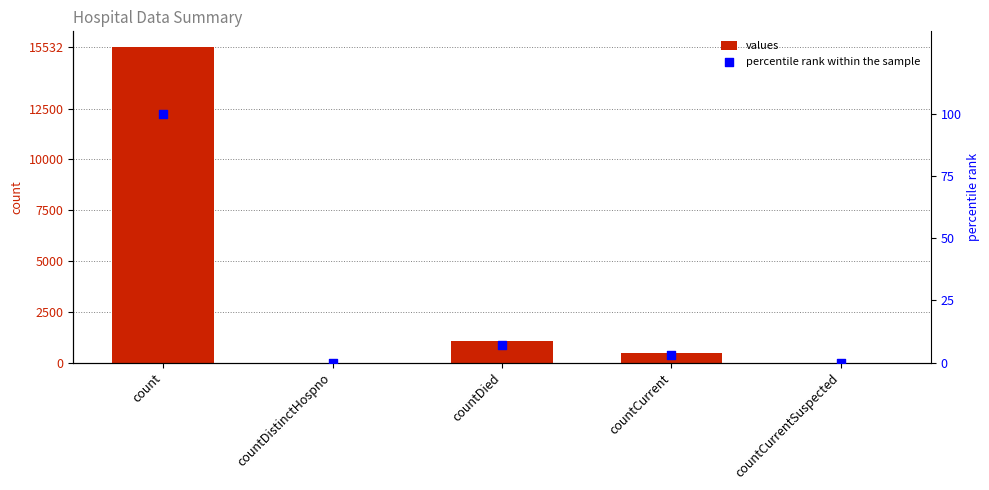

Which series reaches the maximum Y coordinate?

values